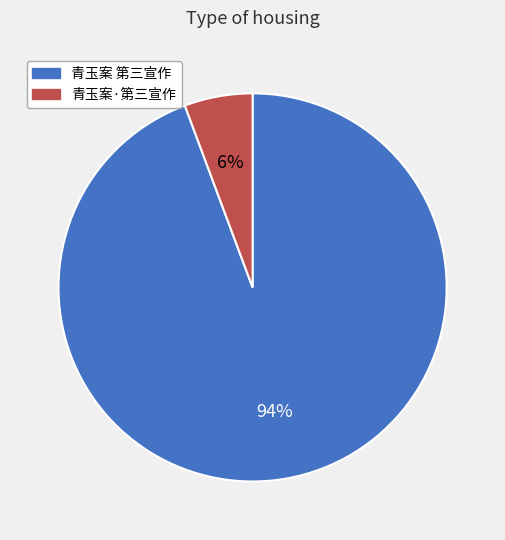

Is 青玉案 第三宣作 the majority of the pie?

Yes